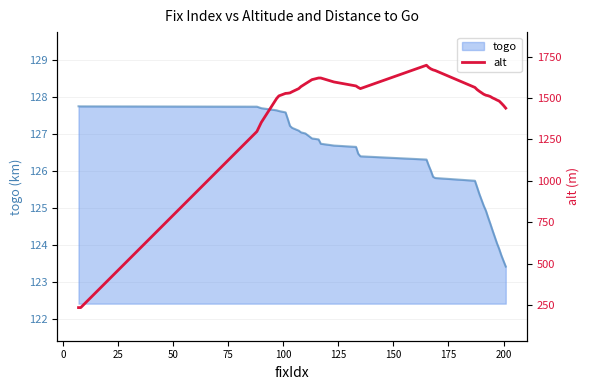

What is the maximum value for togo?

127.7